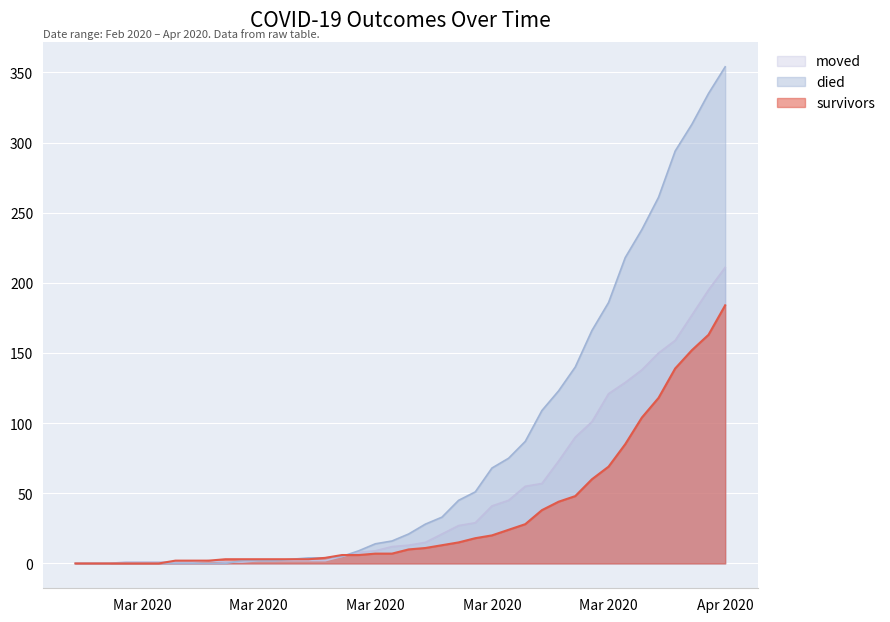

What is the label of the 31st point from the left?

2020-03-28